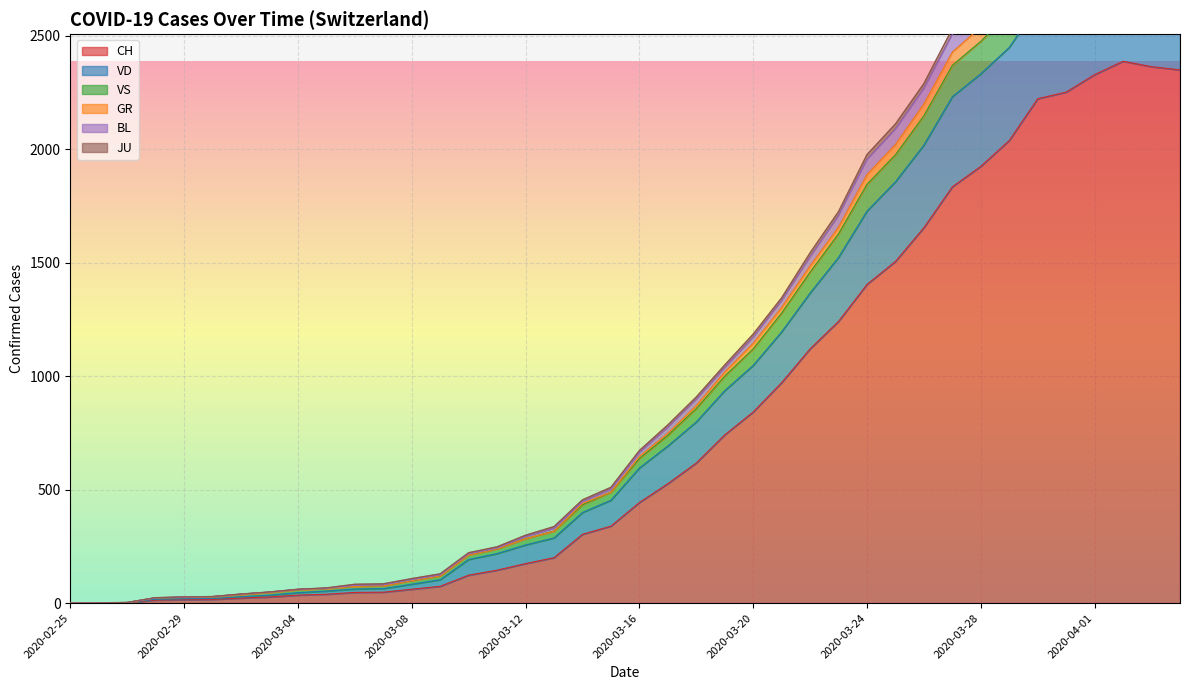

What is the total value across all series at 2020-03-26?

12574